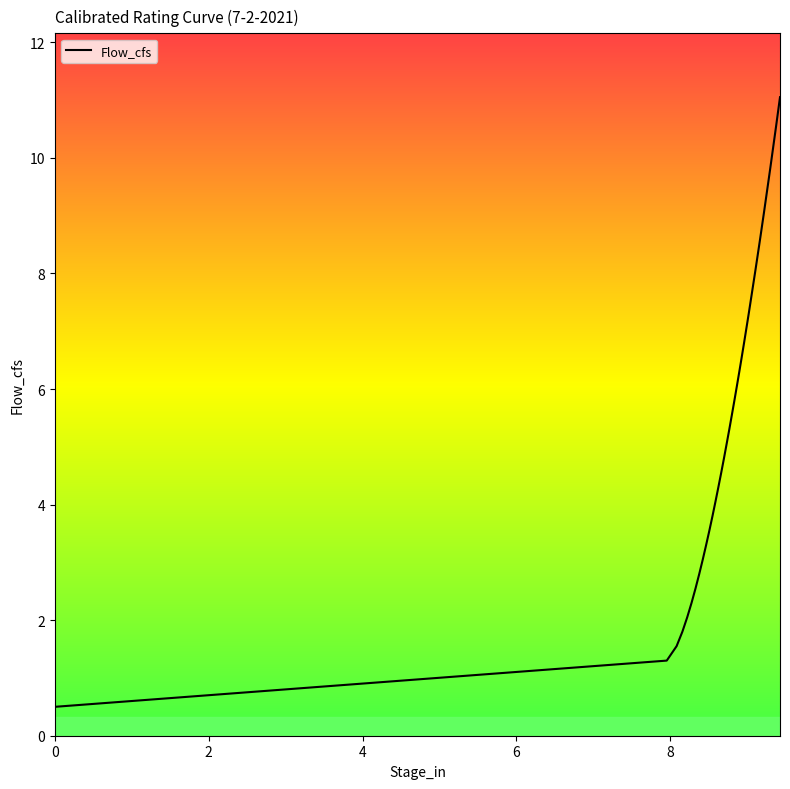

What is the label of the 29th point from the right?

8.508544469404953